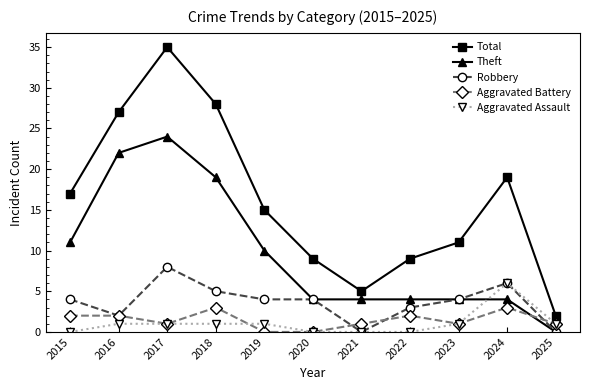

Rank the series by their maximum value, from lowest to highest.

Aggravated Battery, Aggravated Assault, Robbery, Theft, Total